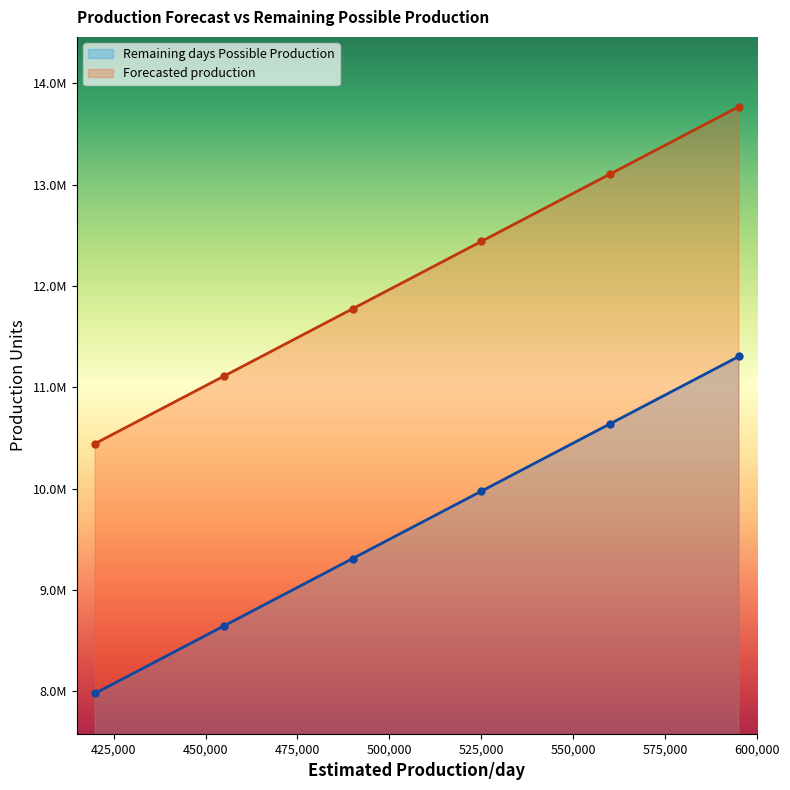

True or false: Forecasted production has more than 1 interior local peaks.

False